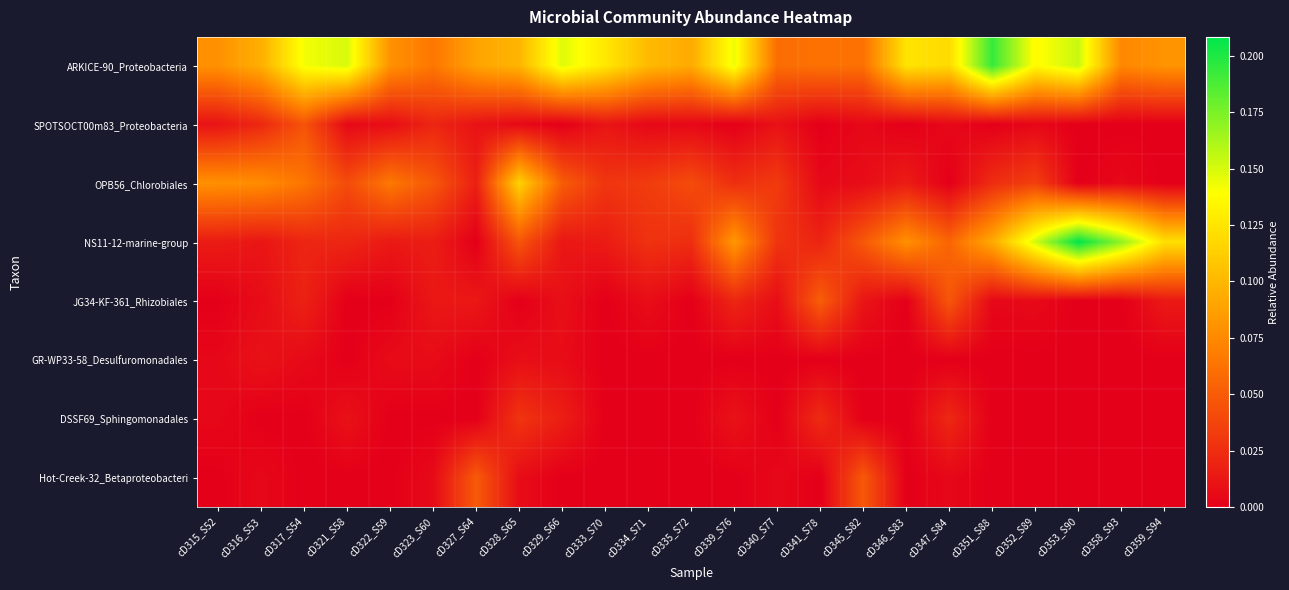

Which label corresponds to the largest value in the chart?

cD353_S90